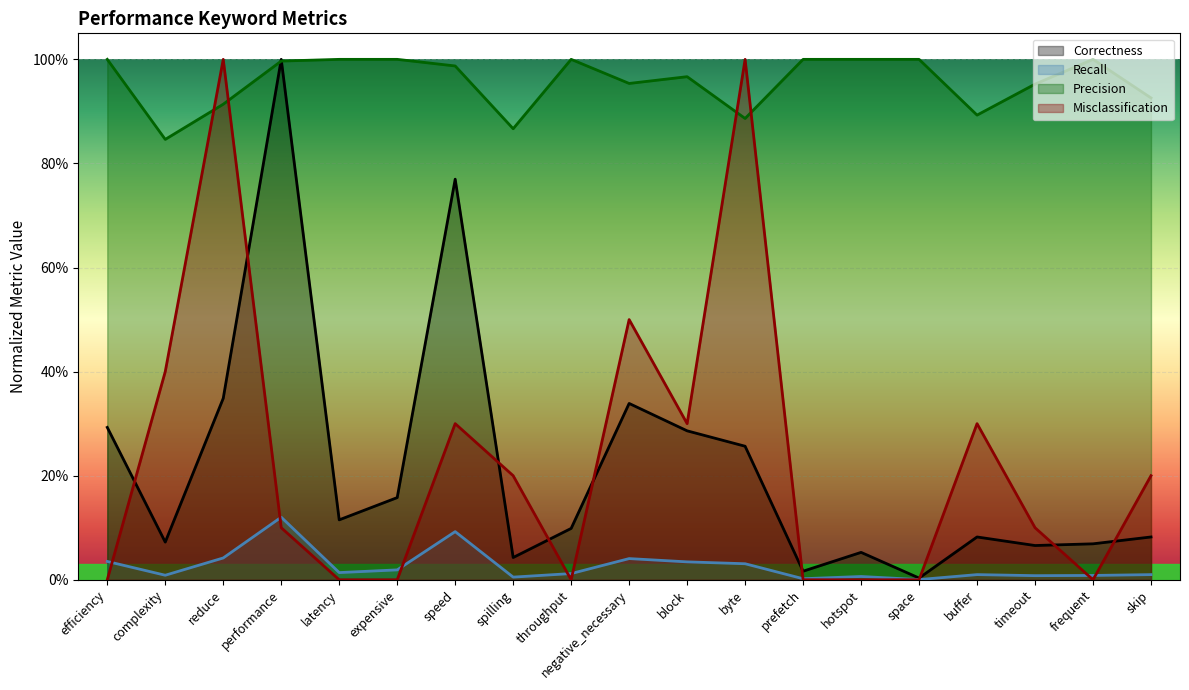

Is it true that Correctness equals 0.1 at skip?

False